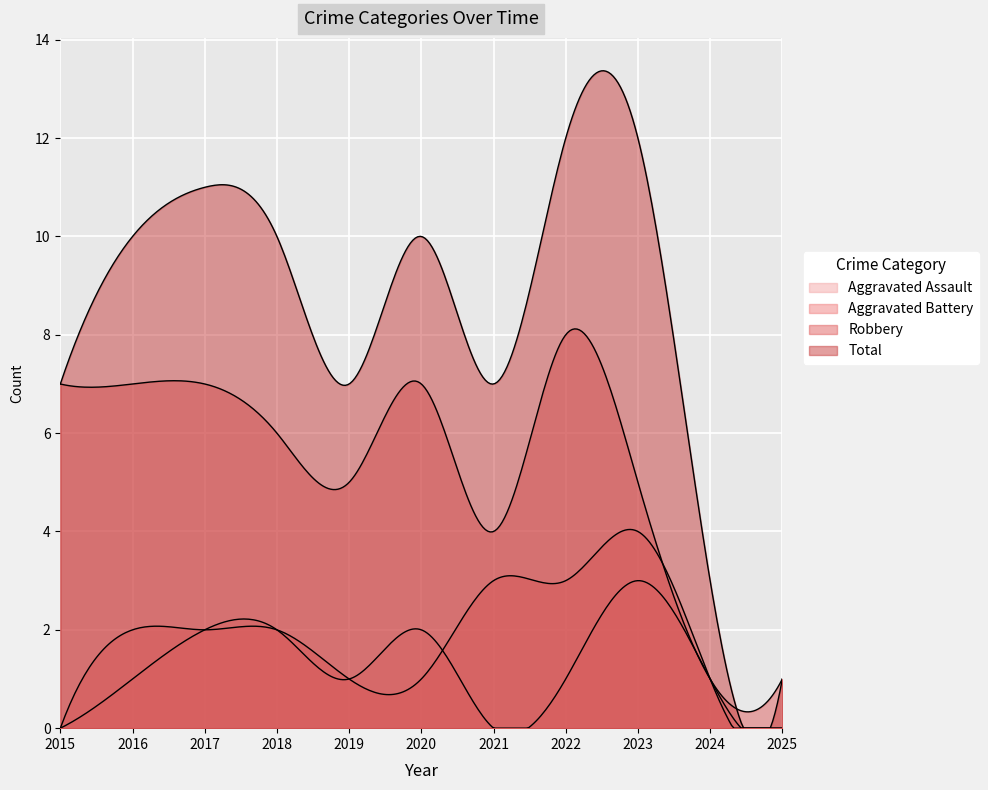

List the series in order of their peak value, highest first.

Total, Robbery, Aggravated Battery, Aggravated Assault